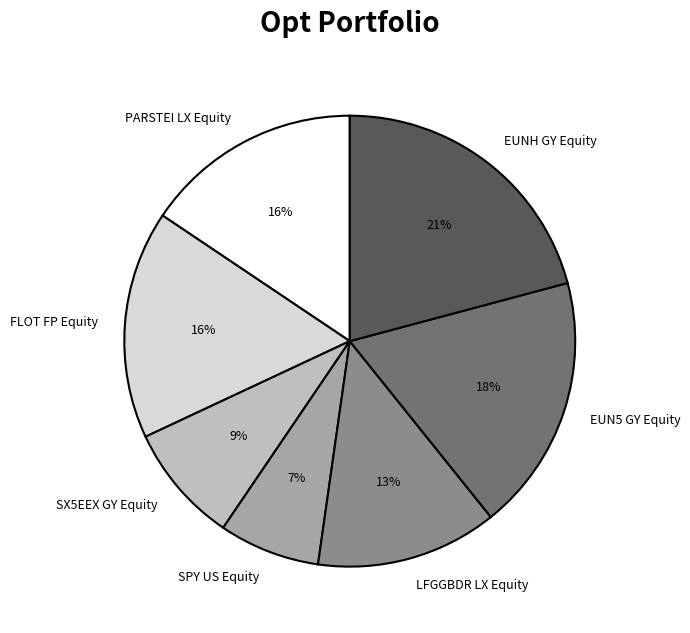

Is it true that SPY US Equity is 7% of the pie?

True